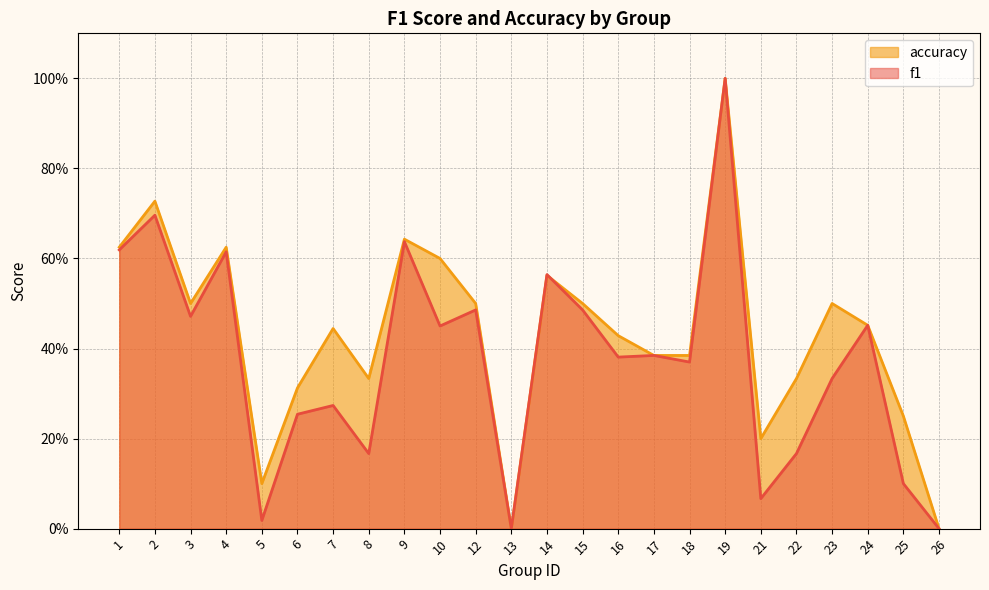

Where is the first local minimum for accuracy?

3